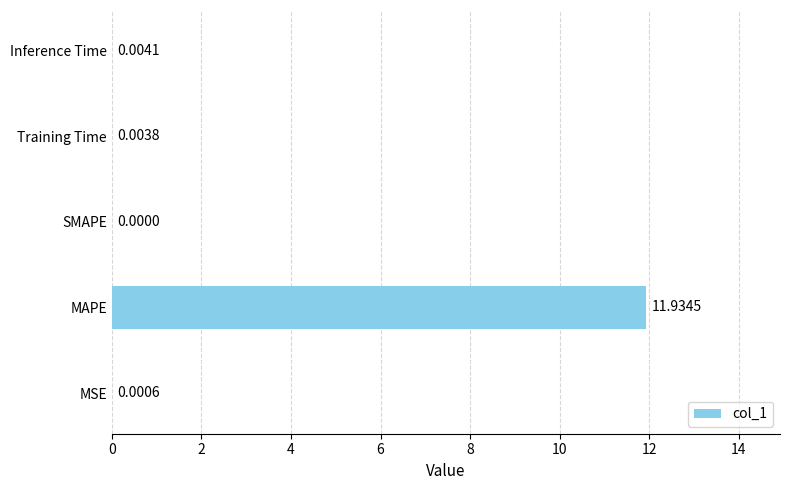

Are the bars horizontal?

Yes